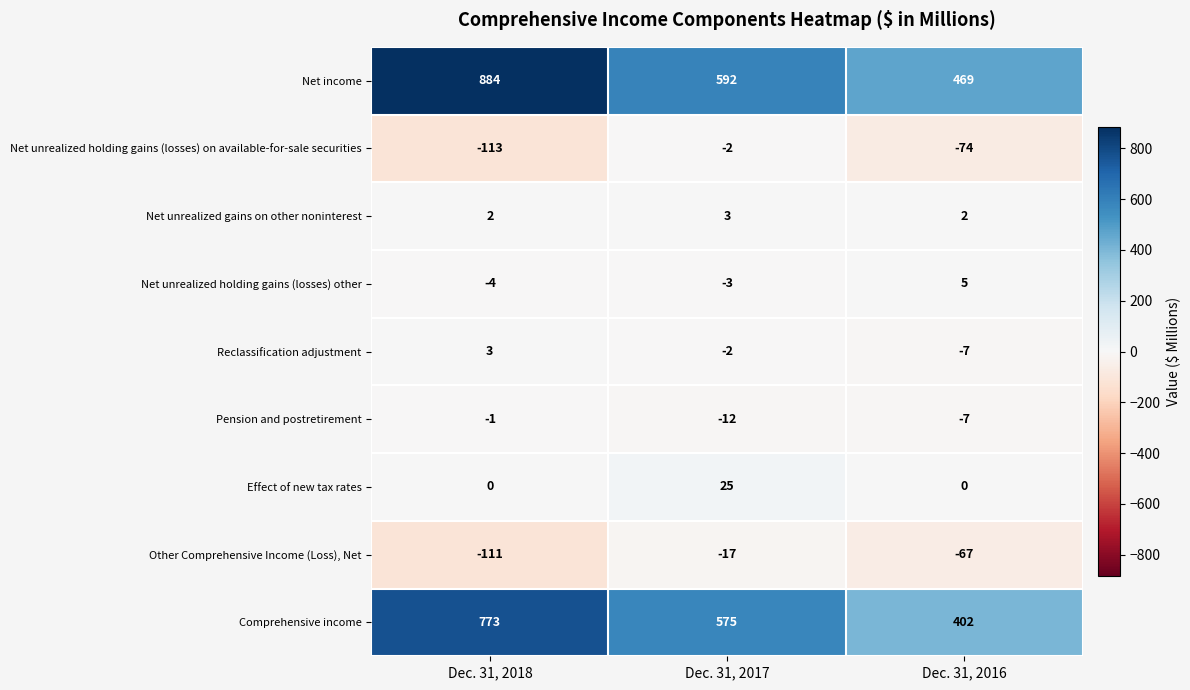

What is the difference between the maximum and minimum values in the Net unrealized holding gains (losses) other series?

9